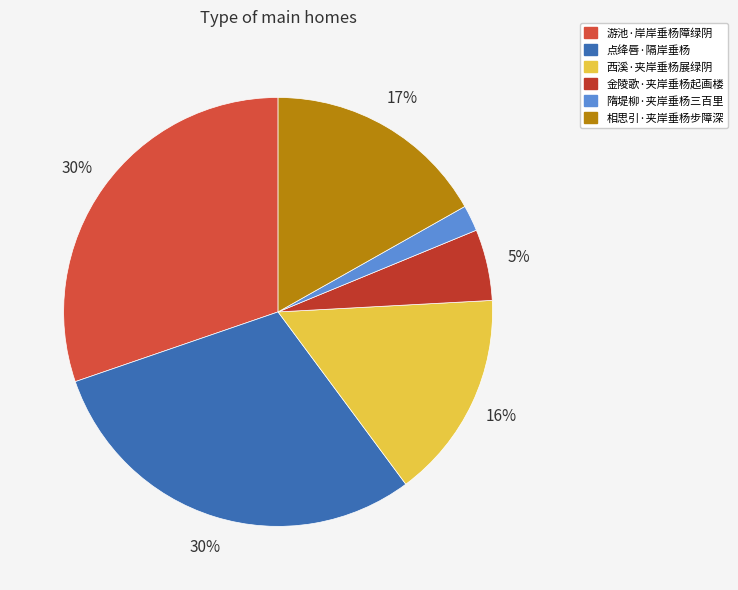

To the nearest percent, what is the difference between the 点绛唇·隔岸垂杨 and 金陵歌·夹岸垂杨起画楼 slice percentages?

25%